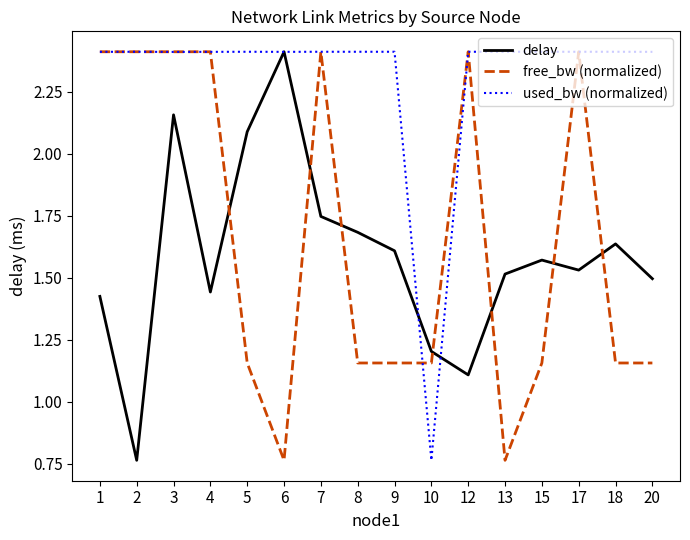

What value does the used_bw (normalized) series have at 1?

2.4